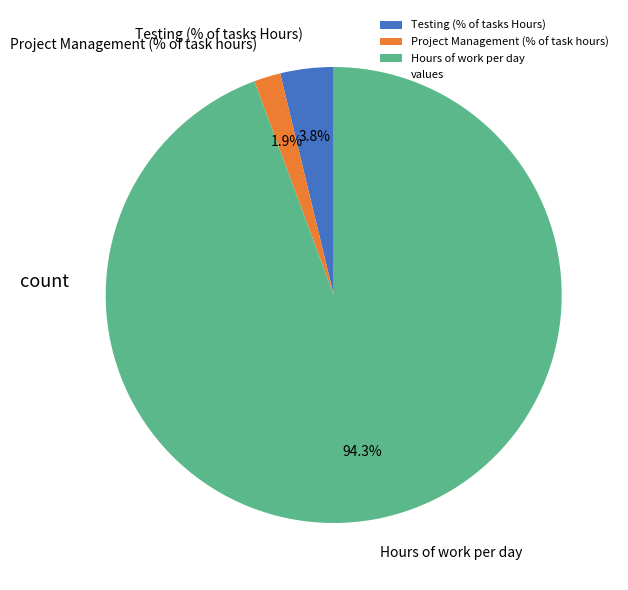

Is there a majority slice in this chart?

Yes